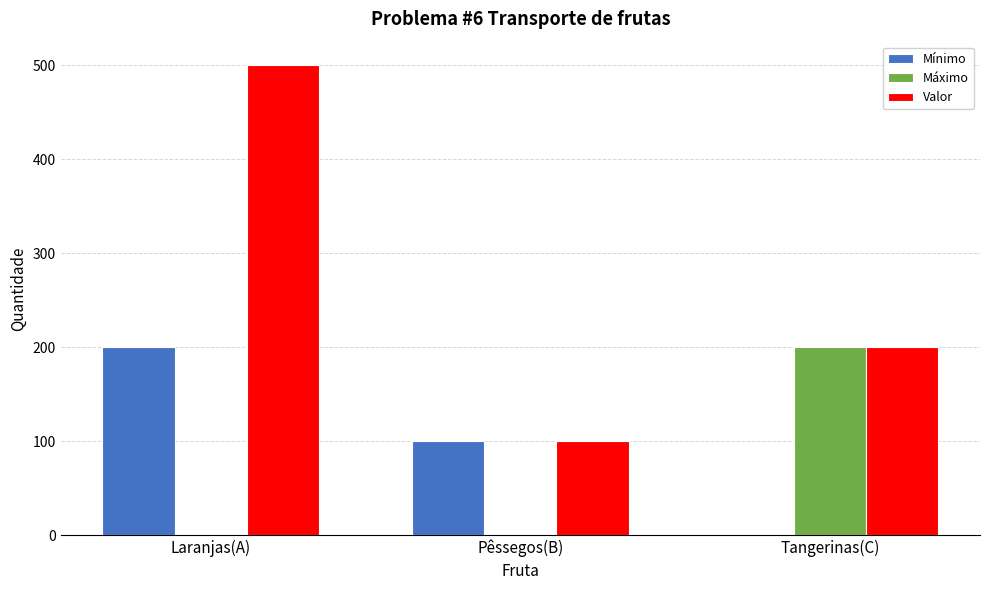

What is the sum of the Máximo values at Tangerinas(C) and Laranjas(A)?

200